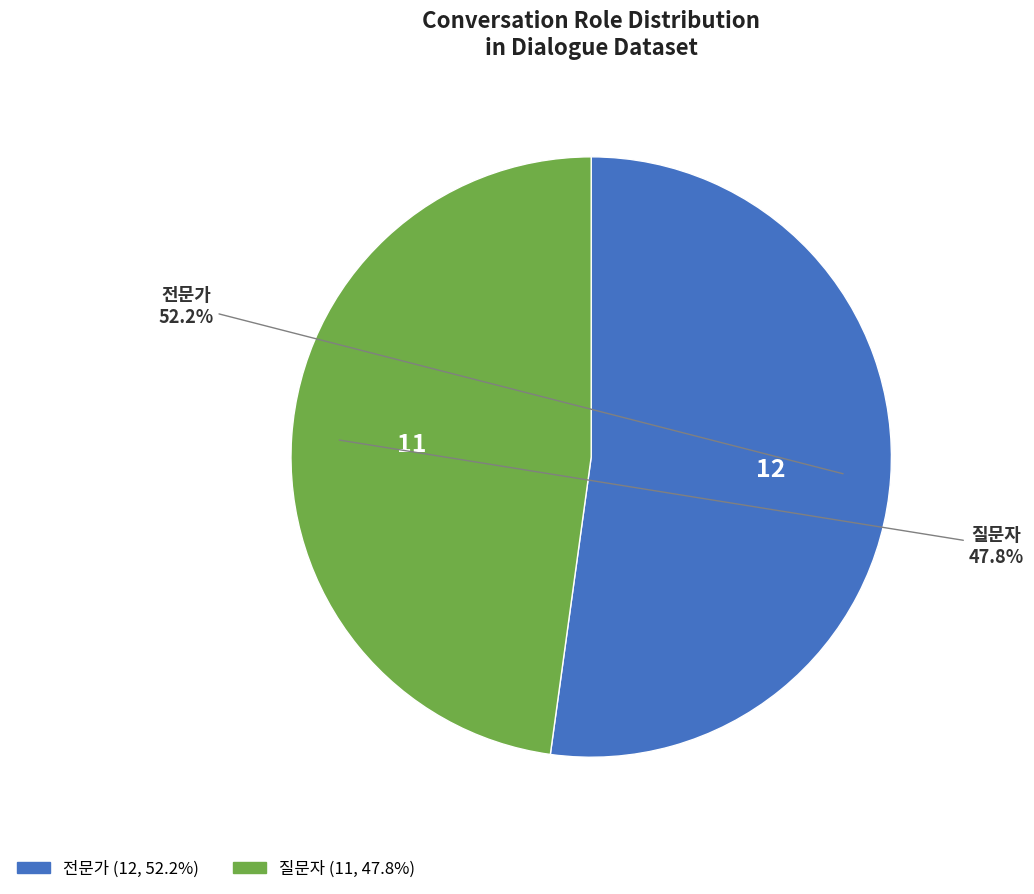

The 질문자 slice represents 48% of the pie. True or false?

True